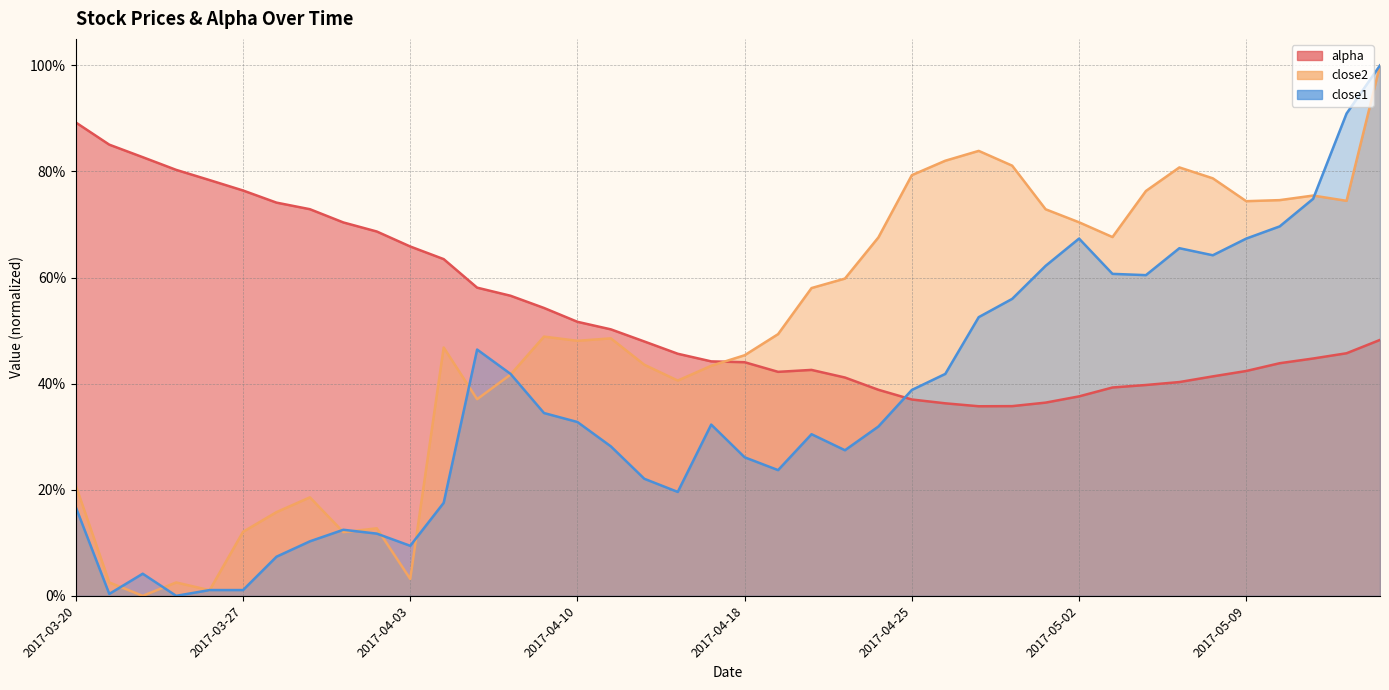

Rank the categories by alpha value from highest to lowest.

2017-03-20, 2017-03-21, 2017-03-22, 2017-03-23, 2017-03-24, 2017-03-27, 2017-03-28, 2017-03-29, 2017-03-30, 2017-03-31, 2017-04-03, 2017-04-04, 2017-04-05, 2017-04-06, 2017-04-07, 2017-04-10, 2017-04-11, 2017-05-15, 2017-04-12, 2017-05-12, 2017-04-13, 2017-05-11, 2017-04-17, 2017-04-18, 2017-05-10, 2017-04-20, 2017-05-09, 2017-04-19, 2017-05-08, 2017-04-21, 2017-05-05, 2017-05-04, 2017-05-03, 2017-04-24, 2017-05-02, 2017-04-25, 2017-05-01, 2017-04-26, 2017-04-28, 2017-04-27